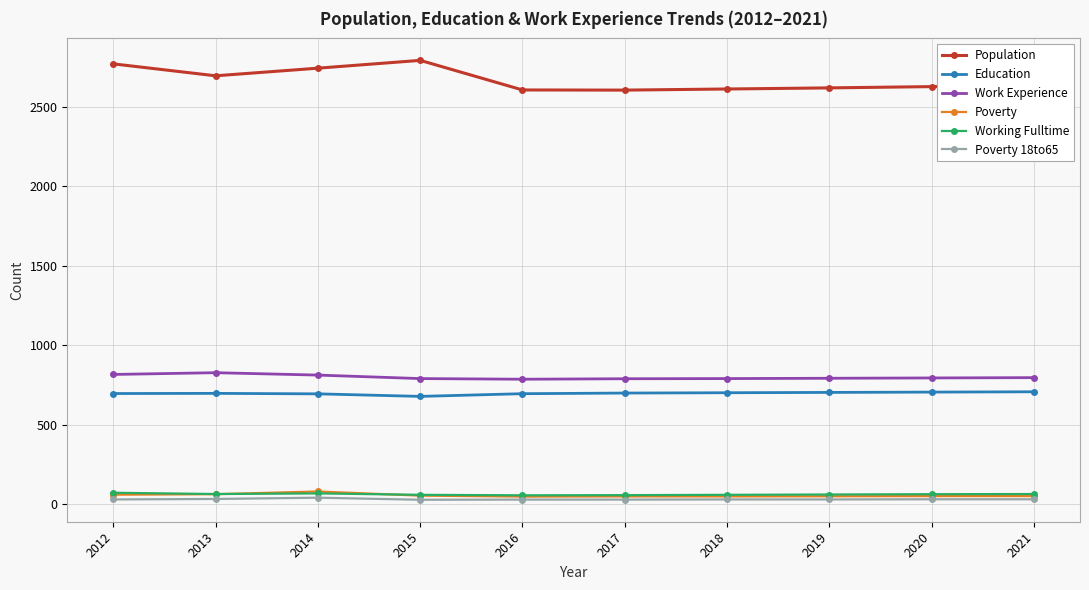

What is the average value of the Population series?

2670